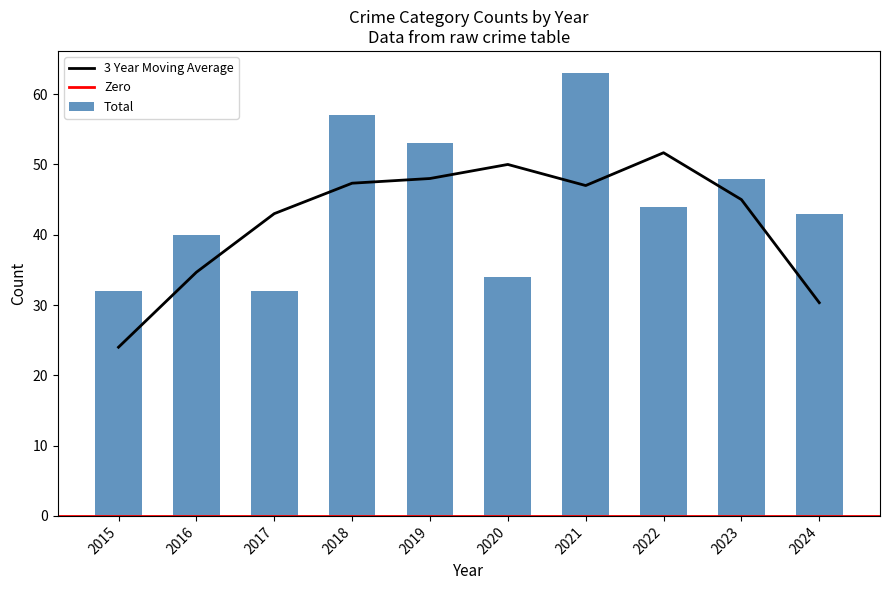

Does the chart contain any negative values?

No